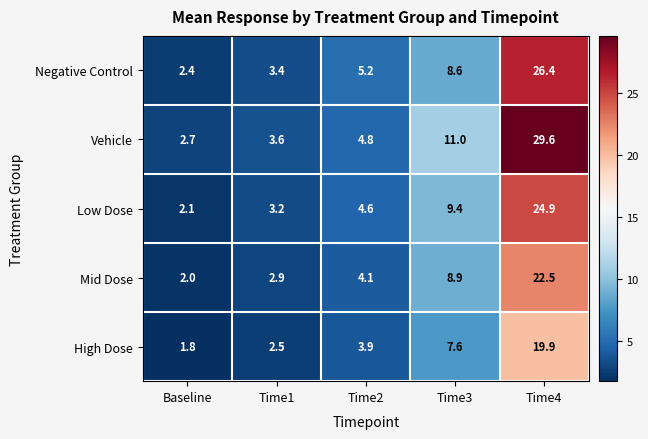

Which category has the highest value in the Vehicle series?

Time4